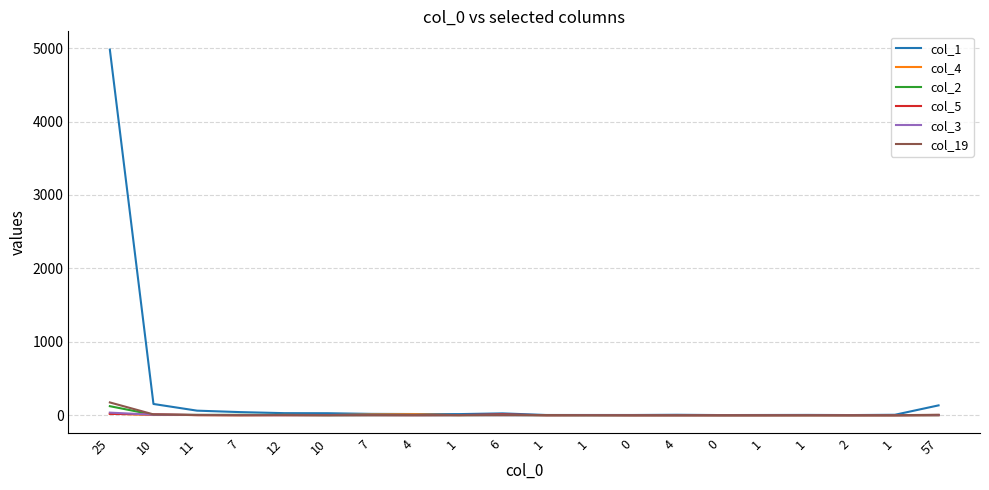

At how many categories does at least one series exceed 3464?

1